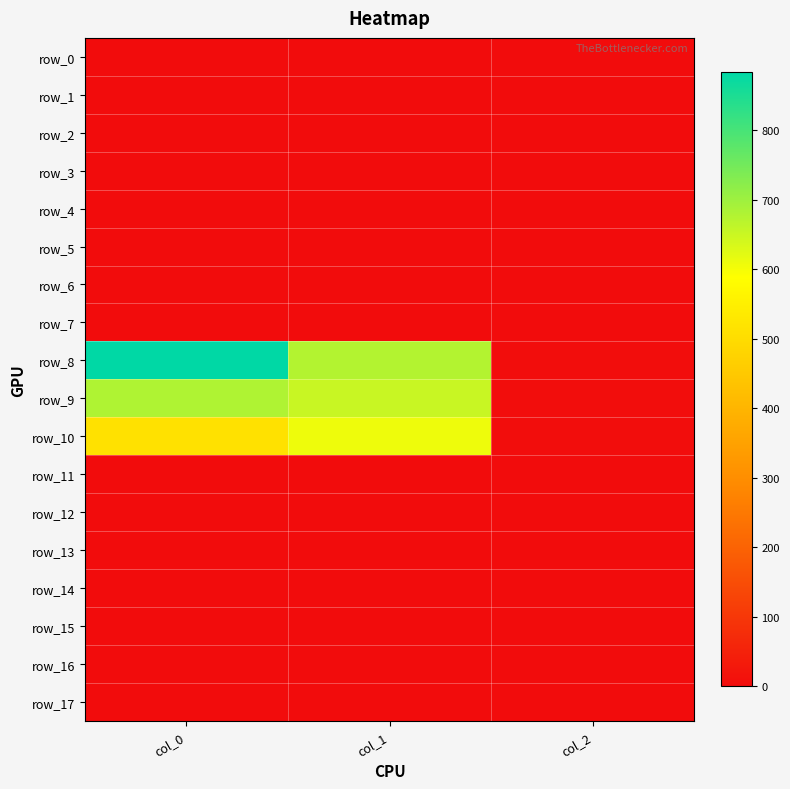

At which category is the sum across all series the highest?

col_0